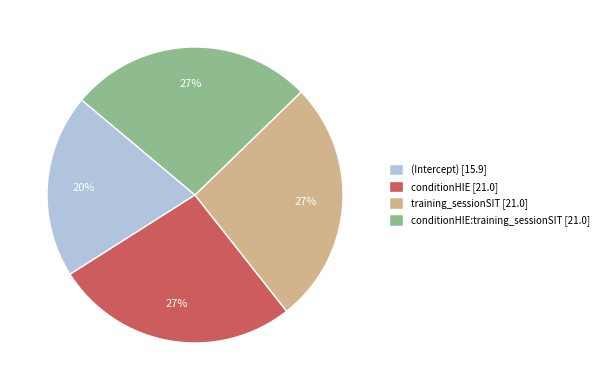

What is the ratio of the value at conditionHIE:training_sessionSIT [21.0] to the value at training_sessionSIT [21.0]?

1.0